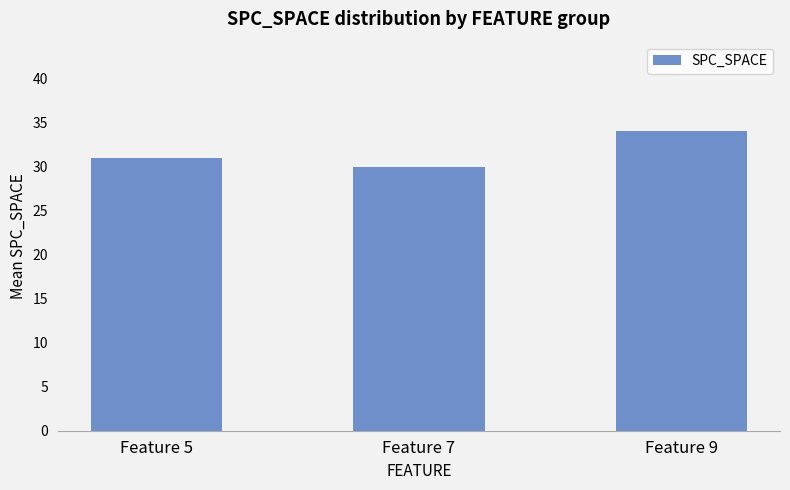

At which label is the value closest to 32?

Feature 5